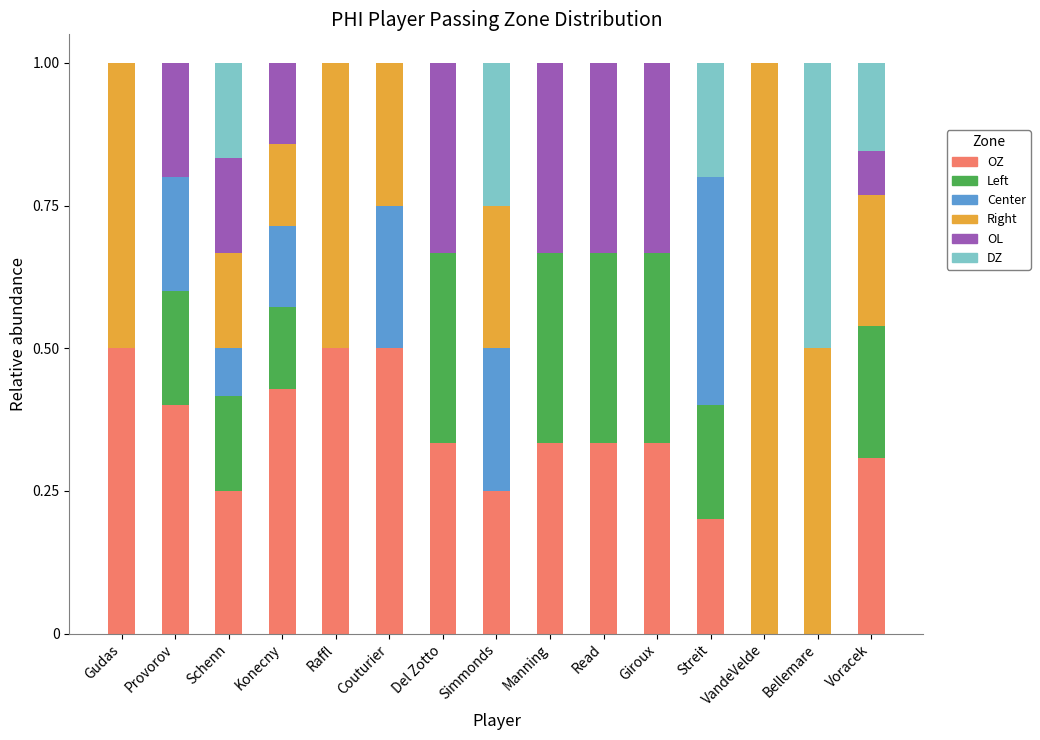

What is the total value across all series at Couturier?

1.0